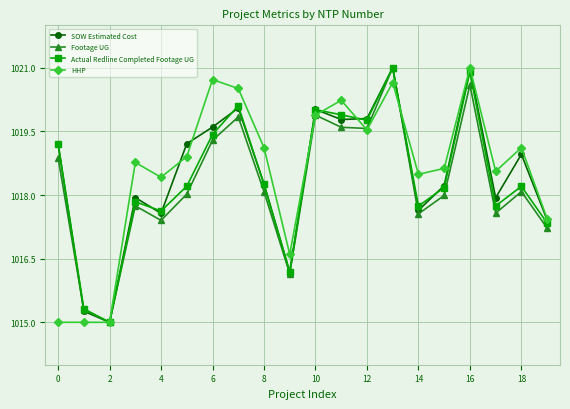

What is the smallest value displayed?

1015.0